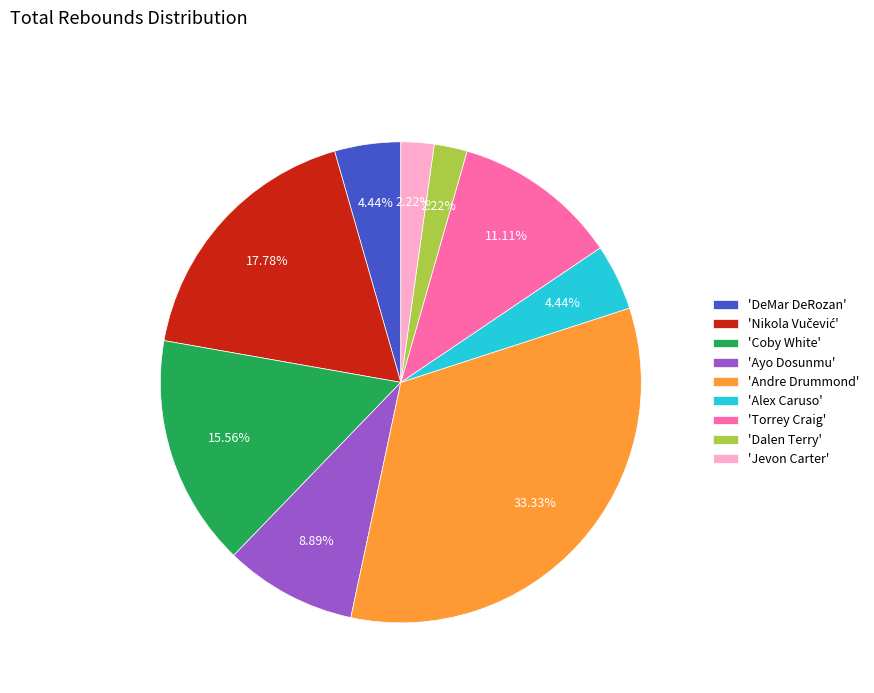

Which slice is the largest?

'Andre Drummond'